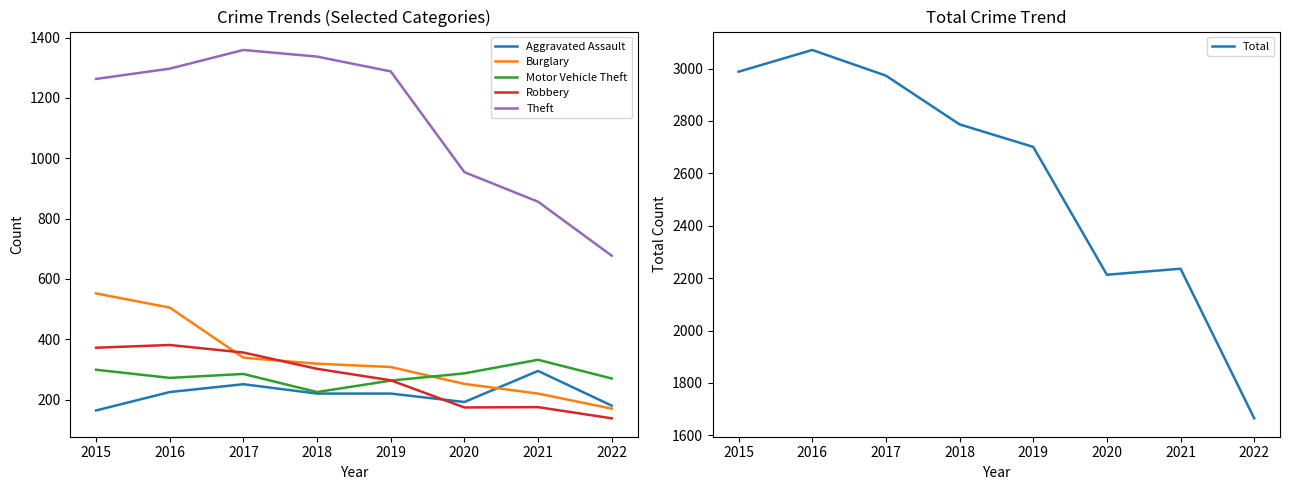

Which has a higher value, 2022 or 2018?

2018